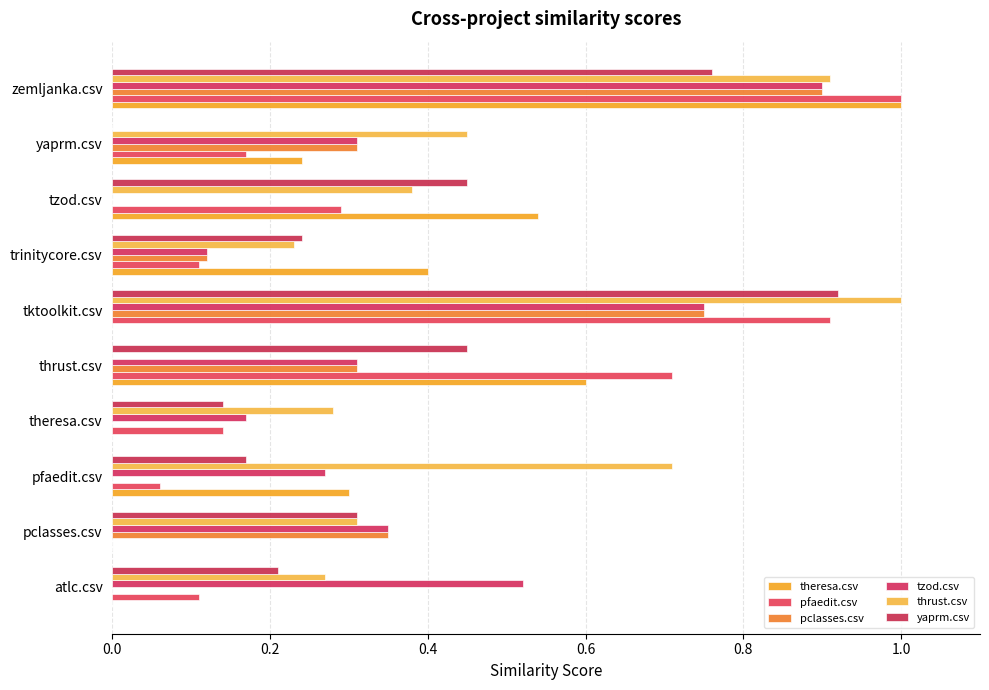

What is the highest value of the yaprm.csv series?

0.9